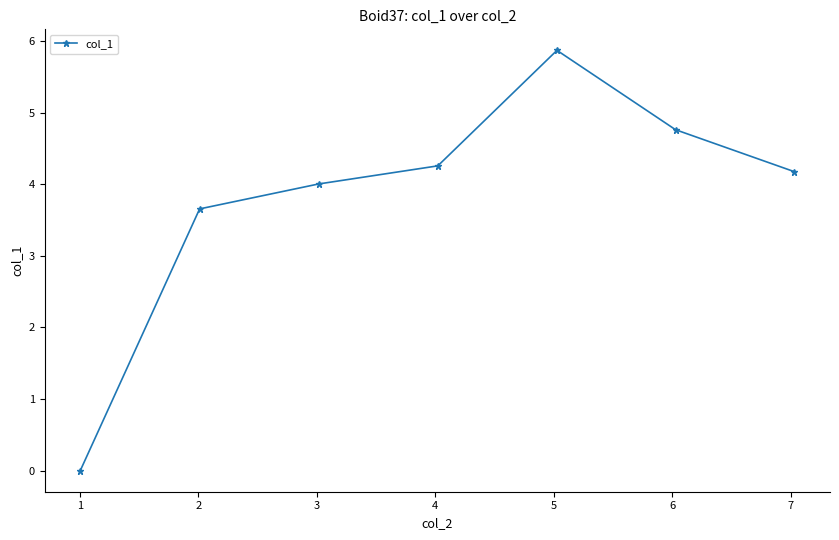

What is the greatest value displayed?

5.9